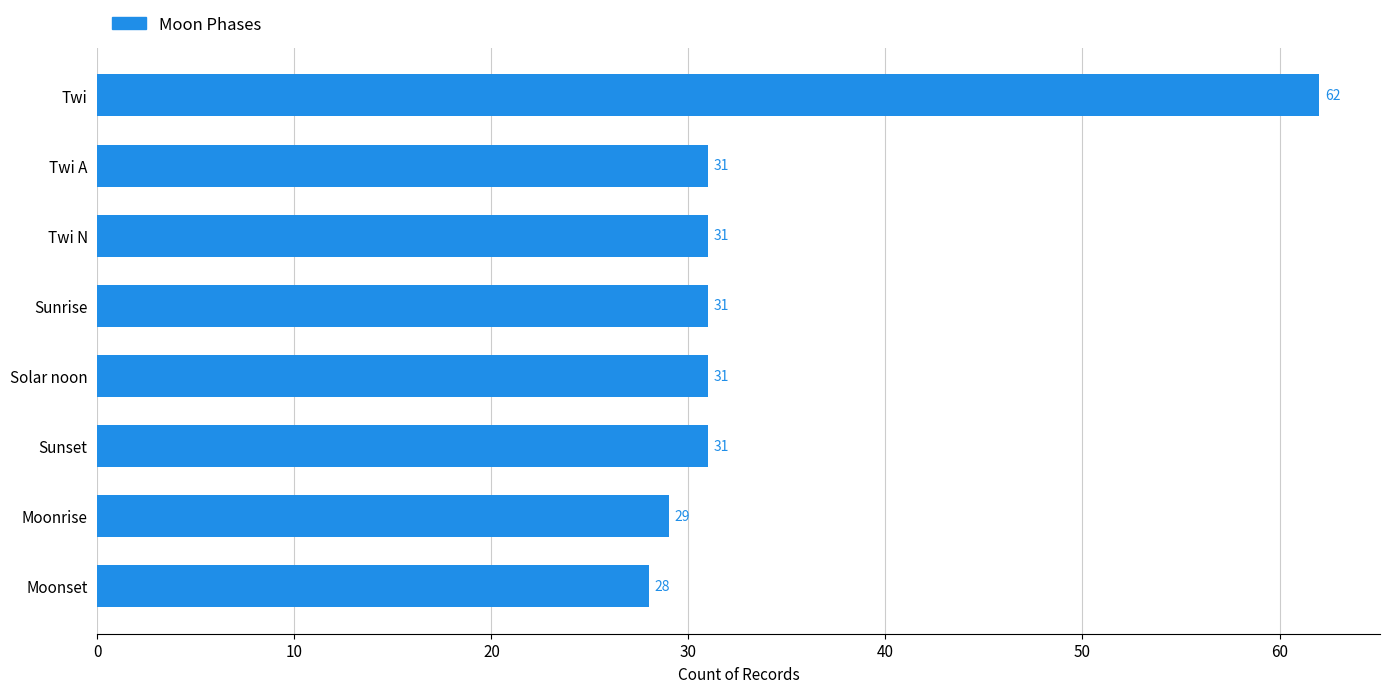

What is the average value?

34